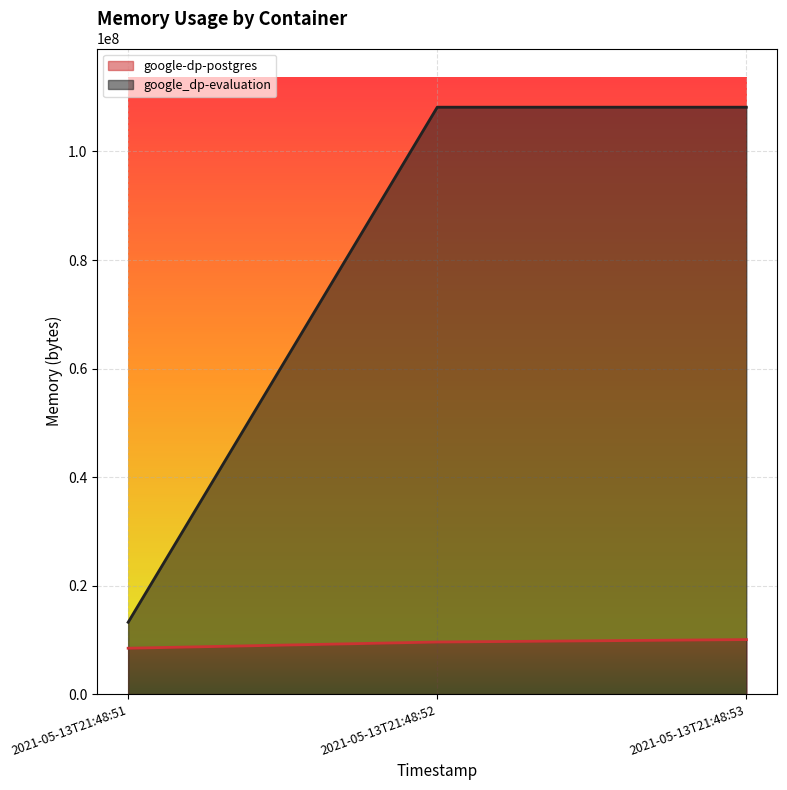

What is the lowest value of the google_dp-evaluation series?

13238272